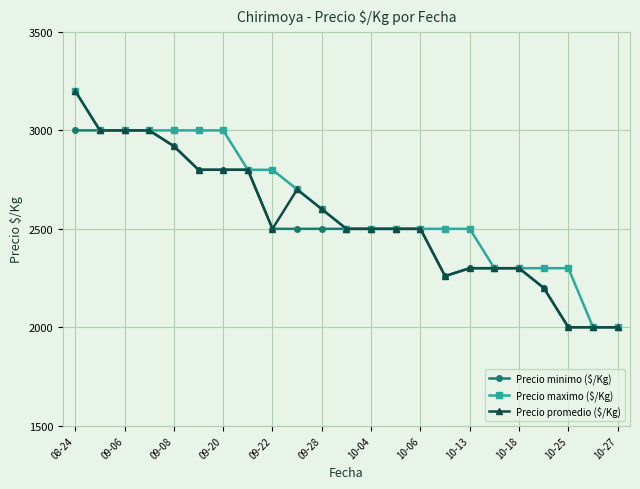

At how many categories does at least one series exceed 2347?

17